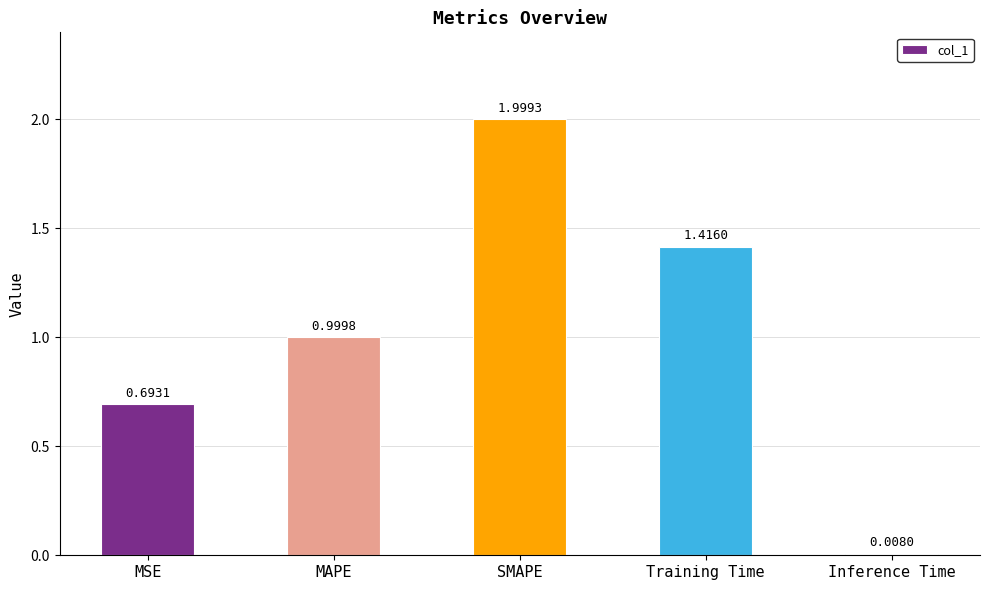

Does the chart contain any negative values?

No